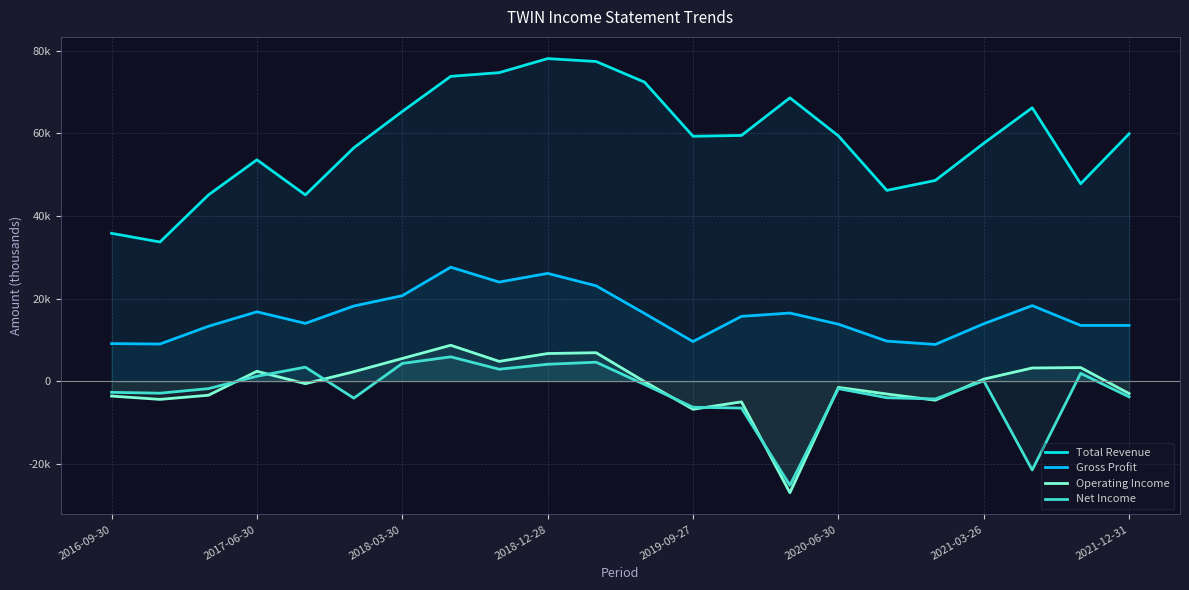

In Total Revenue, how many points are higher than both neighbors (excluding endpoints)?

4